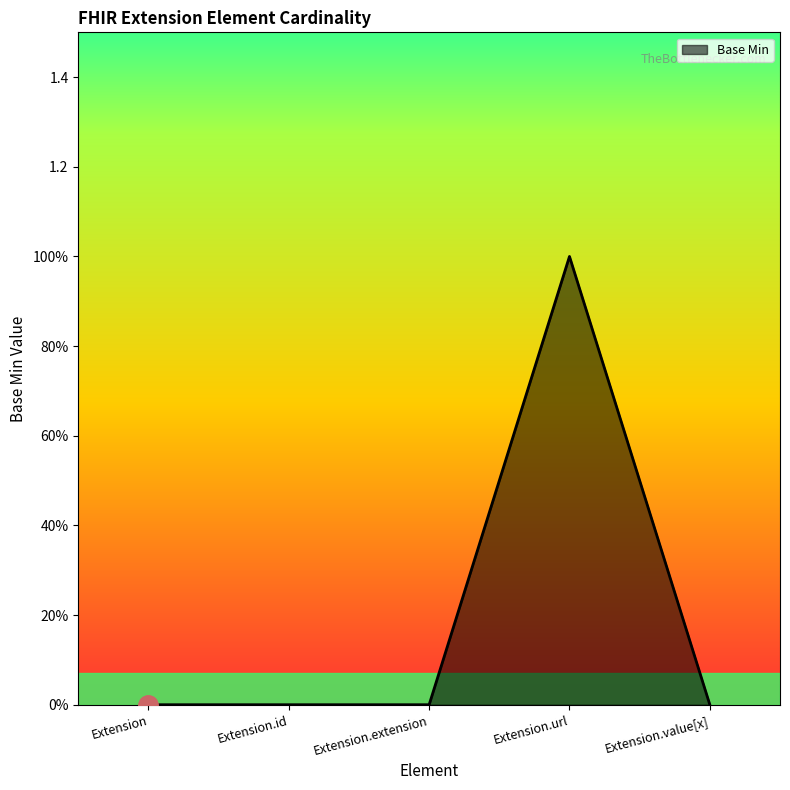

Is this an area chart (filled region under the line)?

Yes